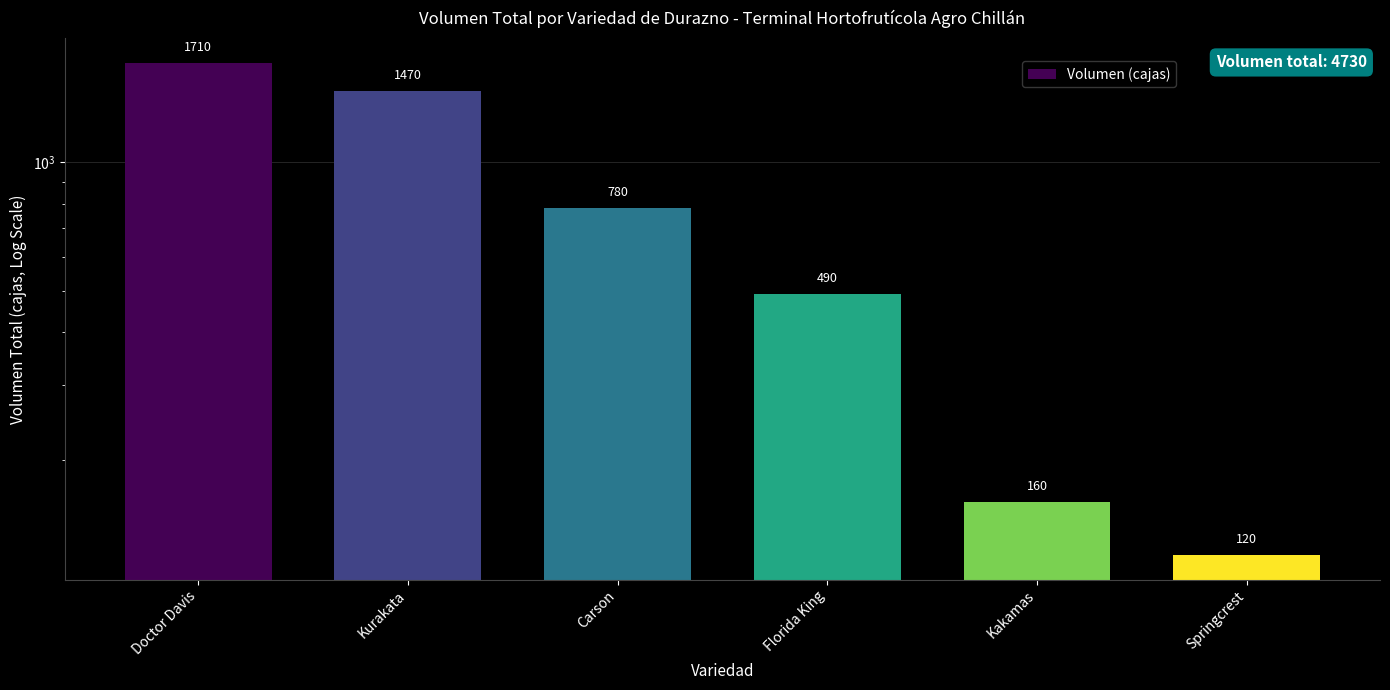

What is the label of the 2nd bar from the right?

Kakamas